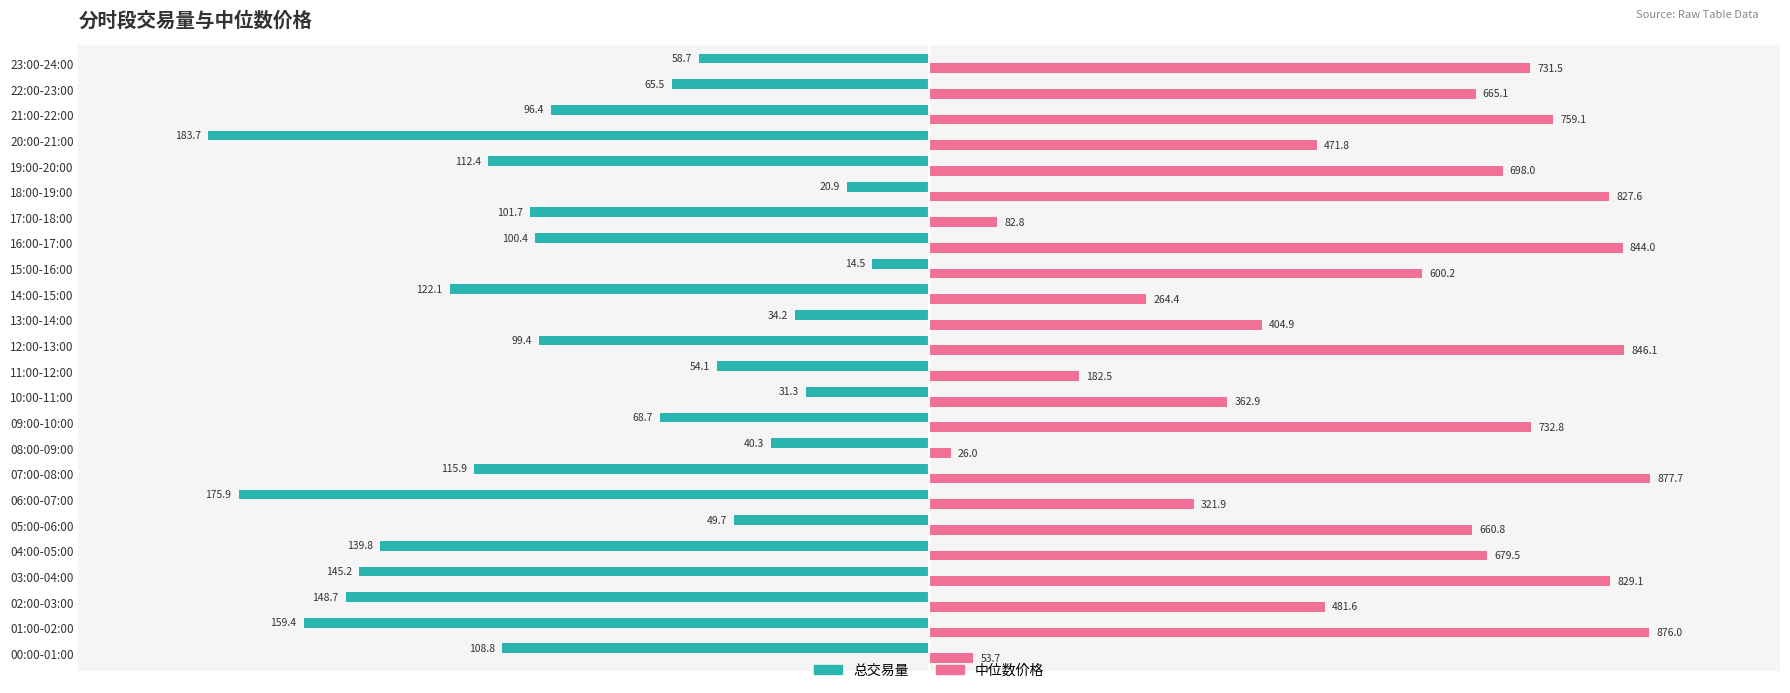

What is the sum of all 总交易量 values?

-10740.1